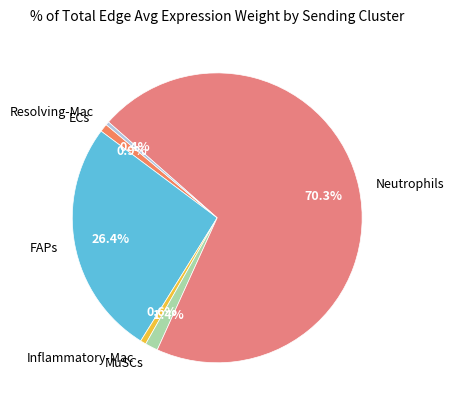

What is the ratio of the value at Neutrophils to the value at Inflammatory-Mac?

109.6